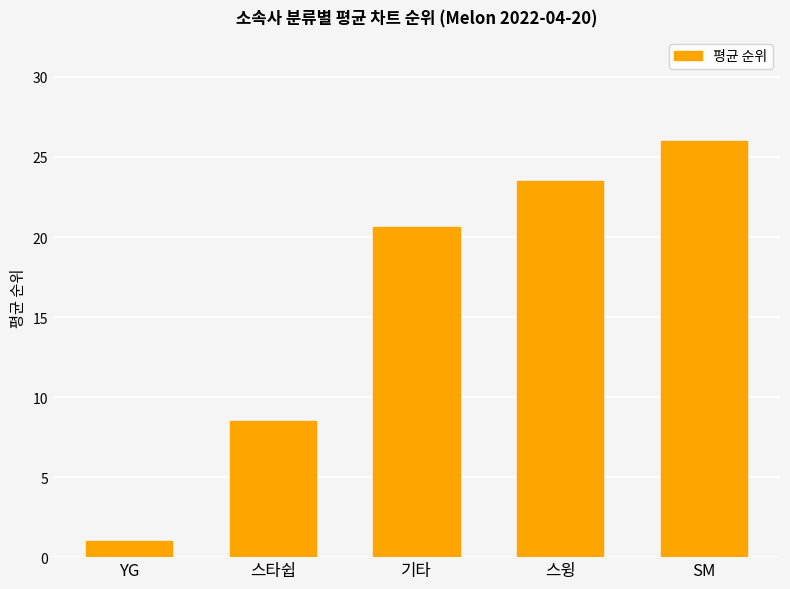

Rank the categories by value from lowest to highest.

YG, 스타쉽, 기타, 스윙, SM